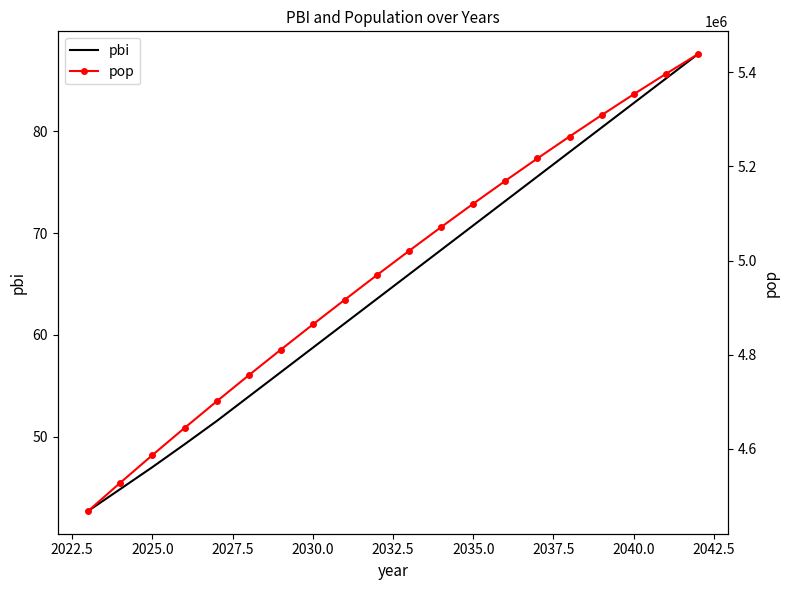

What is the lowest value of the pbi series?

42.7